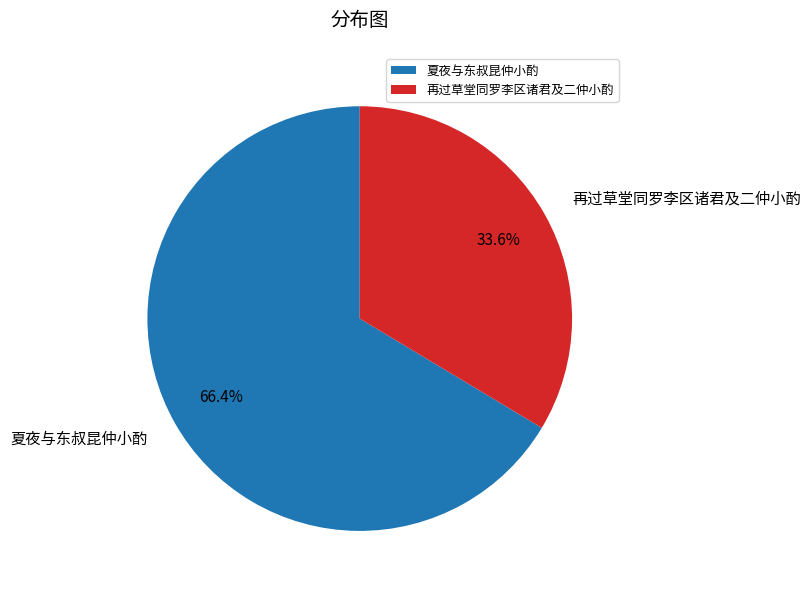

Which slice is the smallest?

再过草堂同罗李区诸君及二仲小酌